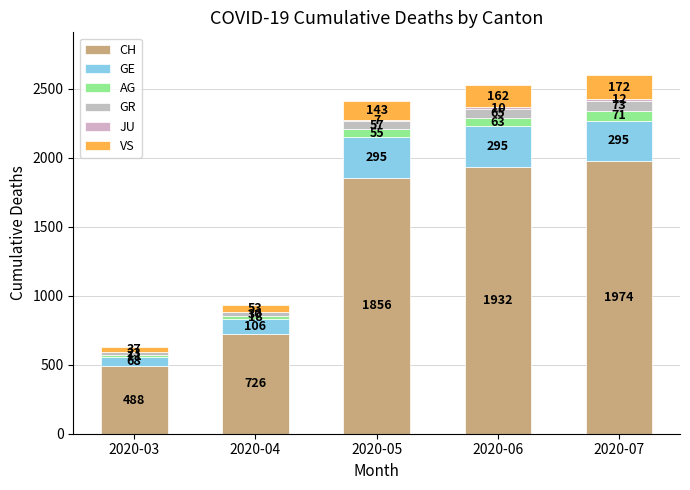

Are the bars horizontal?

No